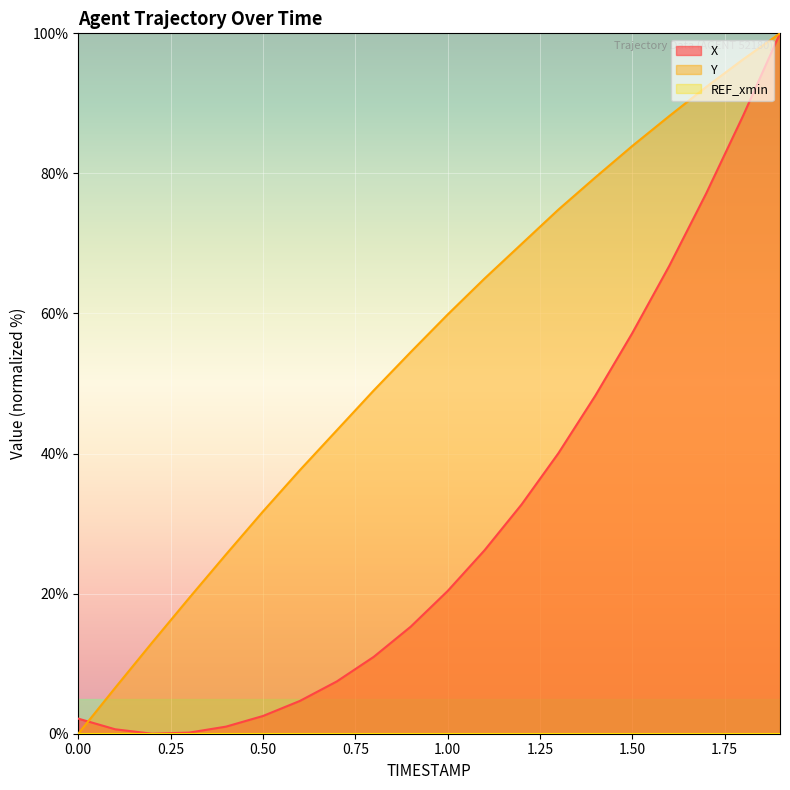

Which series has the largest total across all categories?

Y